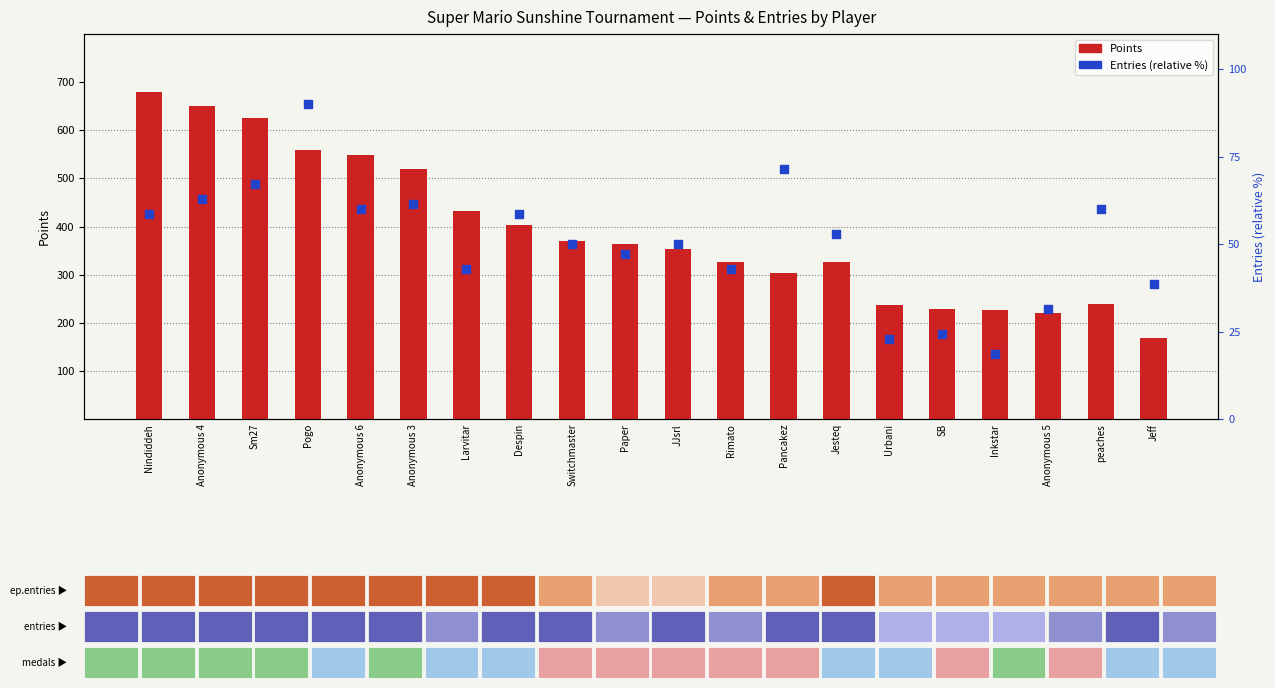

Is the value of Entries (% of max) at Anonymous 5 greater than the value of Points at Paper?

No